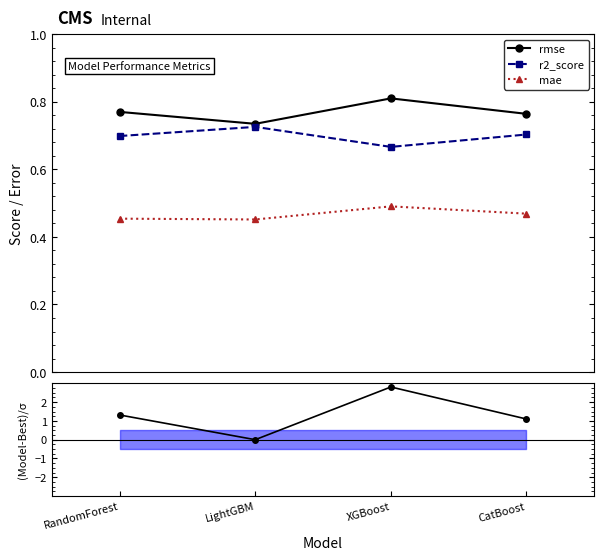

What is the label of the 4th point from the left?

CatBoost